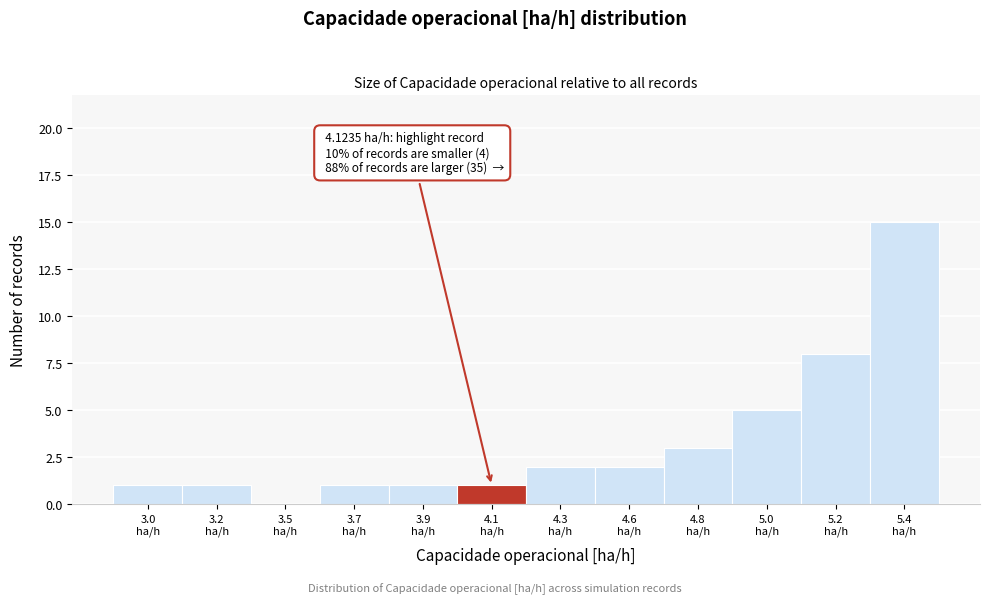

What is the maximum value shown in the chart?

15